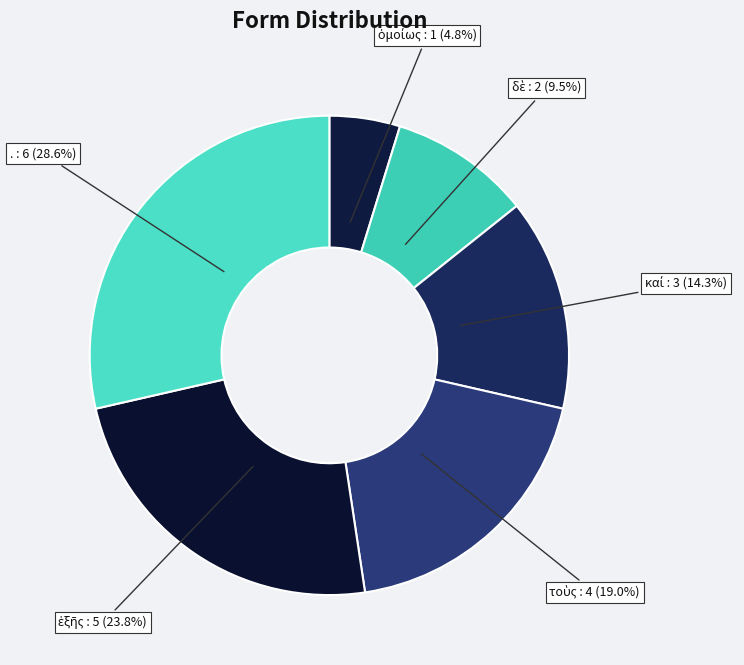

How much of the chart is everything except .?

71.4%